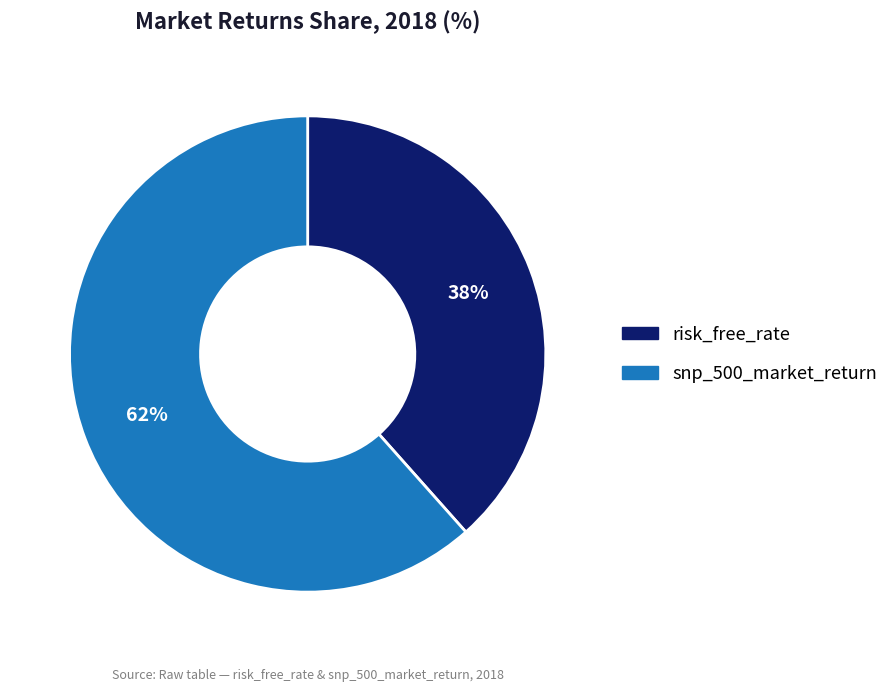

To the nearest percent, what portion does snp_500_market_return represent?

62%